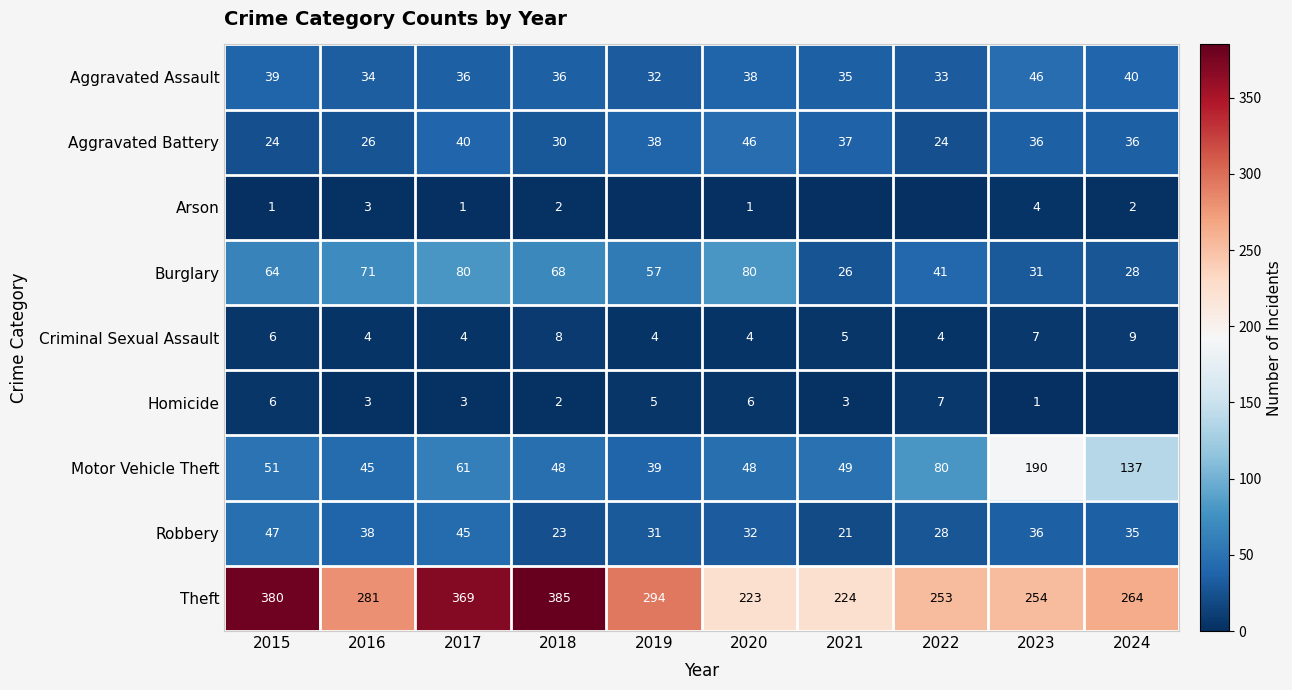

Between 2022 and 2023, which is larger?

2023